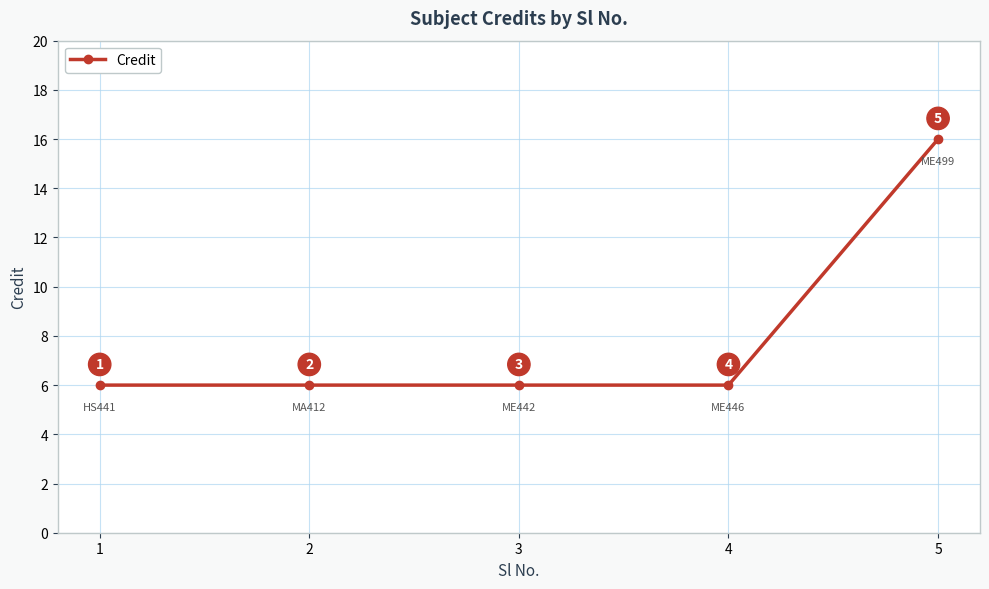

What is the ratio of the value at 1 to the value at 2?

1.0